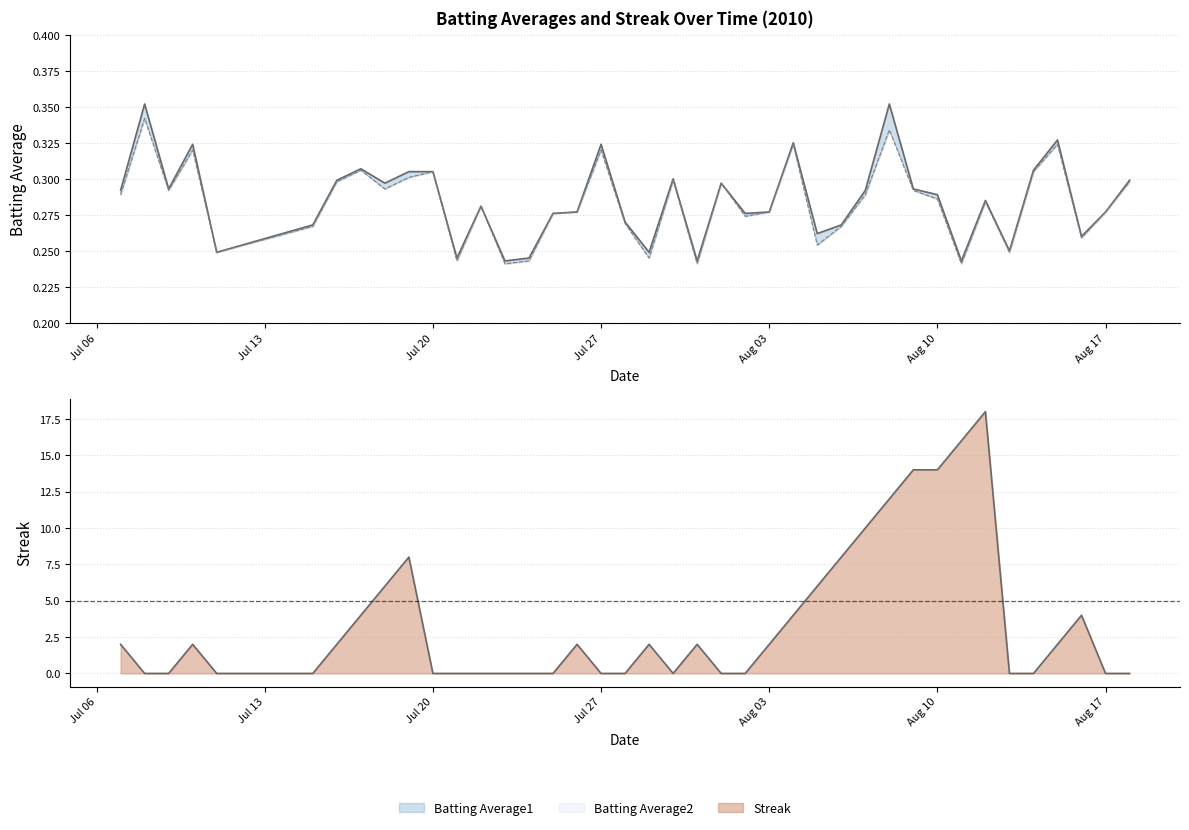

What is the sum of the Batting Average1 values at 2010-08-08 and 2010-07-25?

0.6